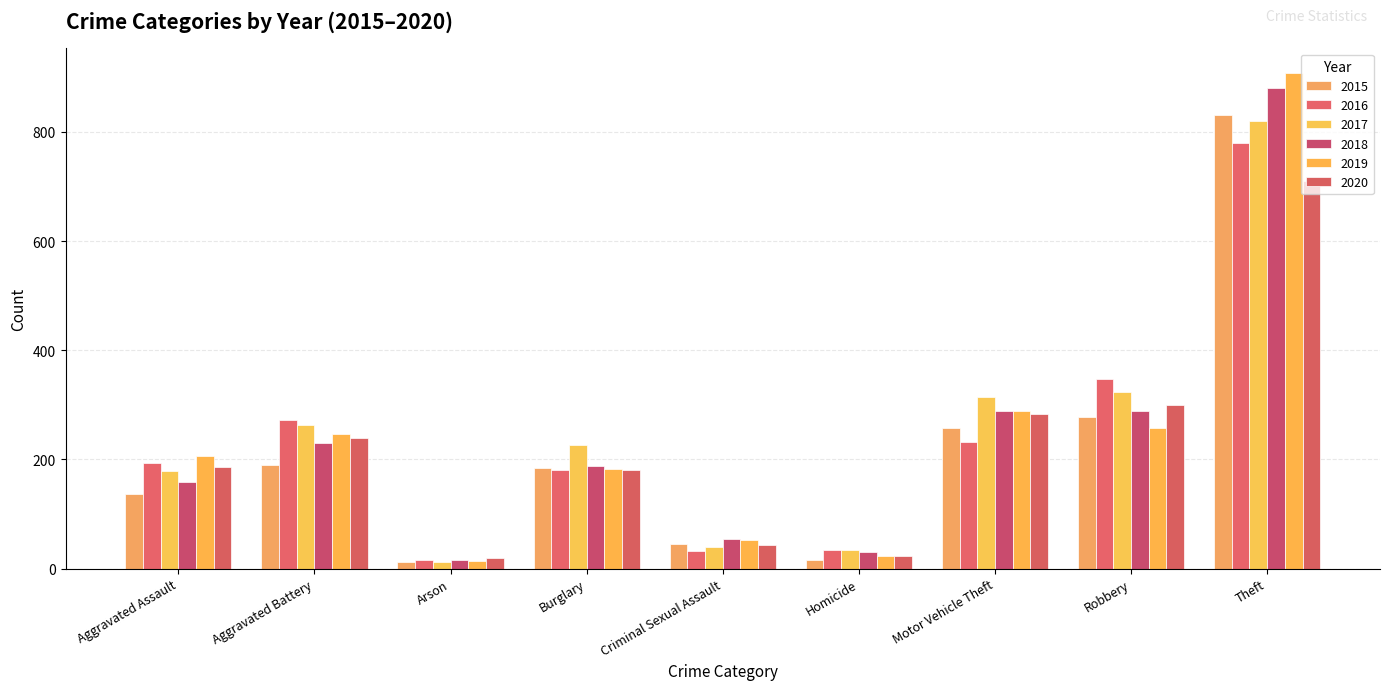

At which category does the chart reach its peak across all series?

Theft